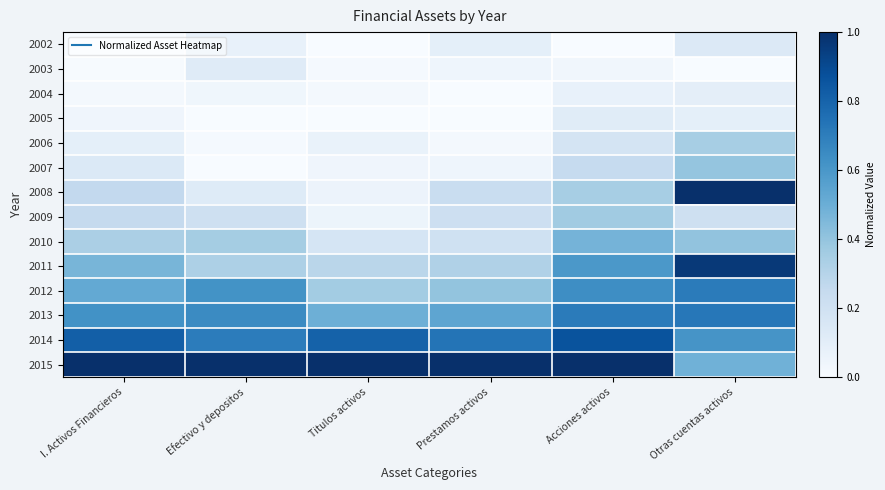

Between I. Activos Financieros and Acciones activos, which series saw the biggest shift?

2010